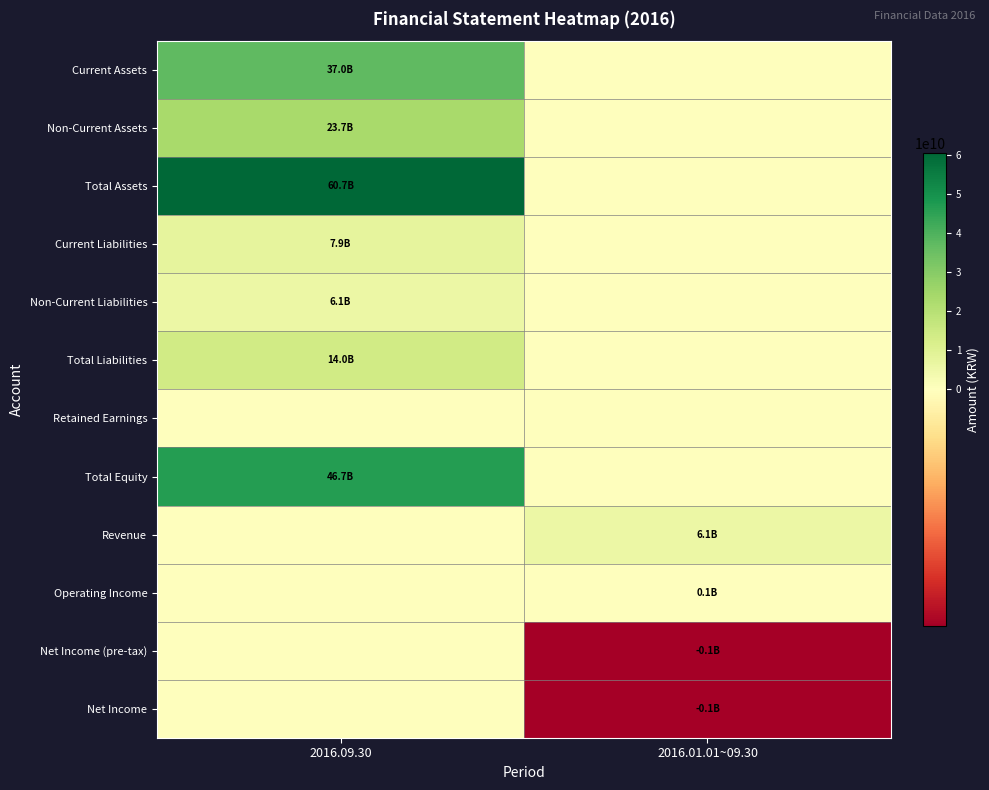

What is the total value across all series at 2016.09.30?

196130383206